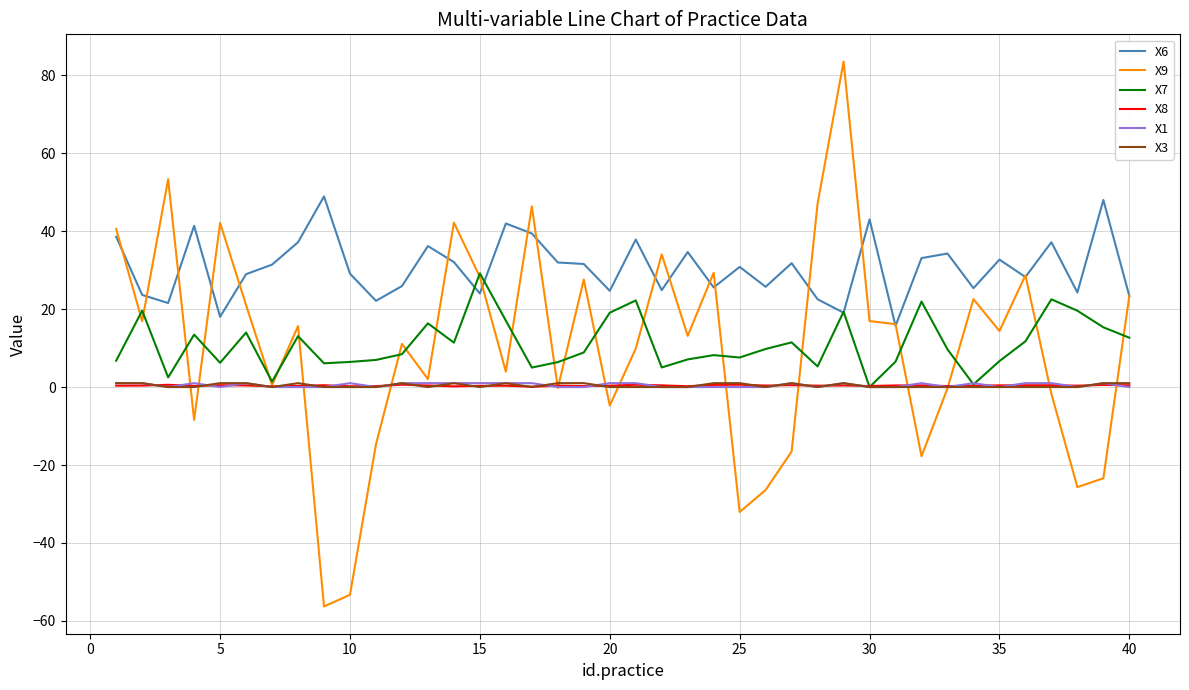

True or false: X6 and X1 cross at least once.

False